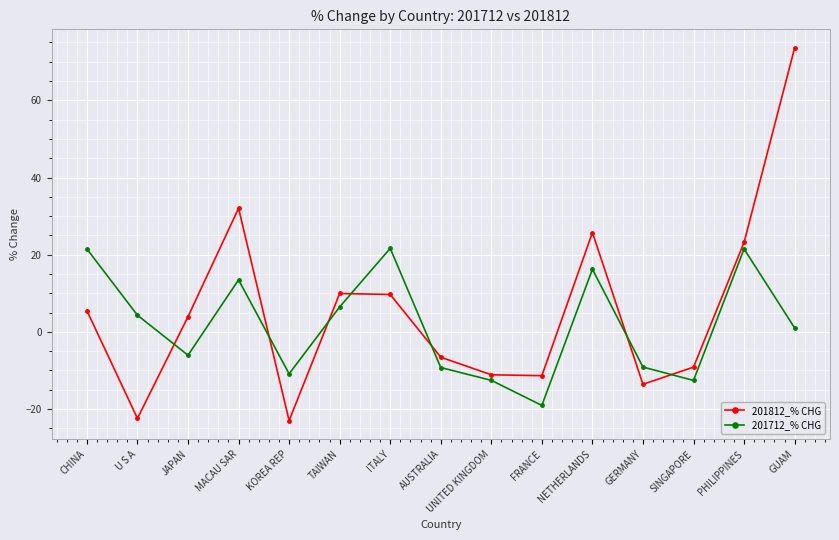

What is the approximate value of 201812_% CHG at SINGAPORE?

-9.1